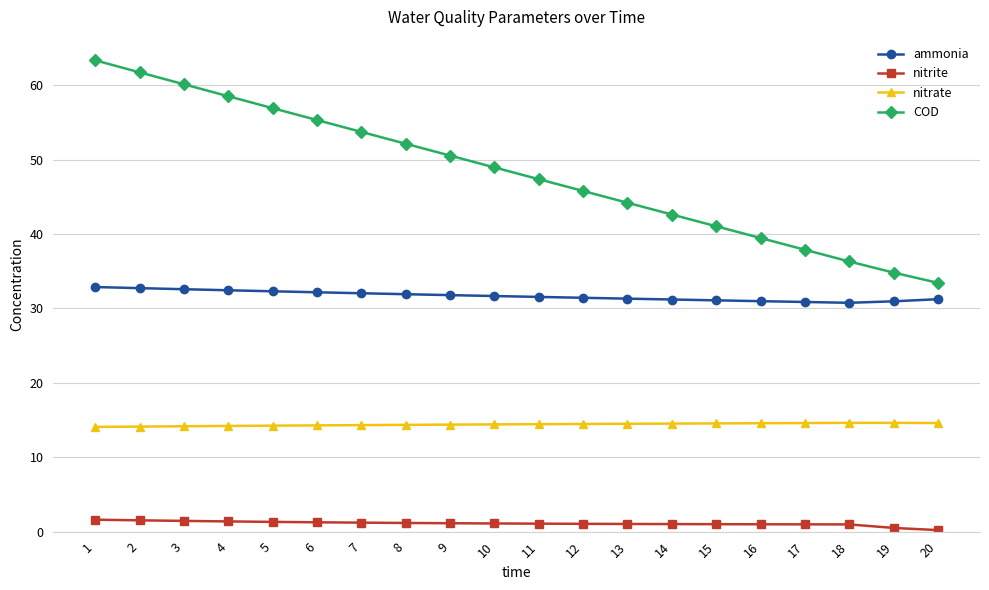

True or false: ammonia and nitrate intersect in this chart.

False